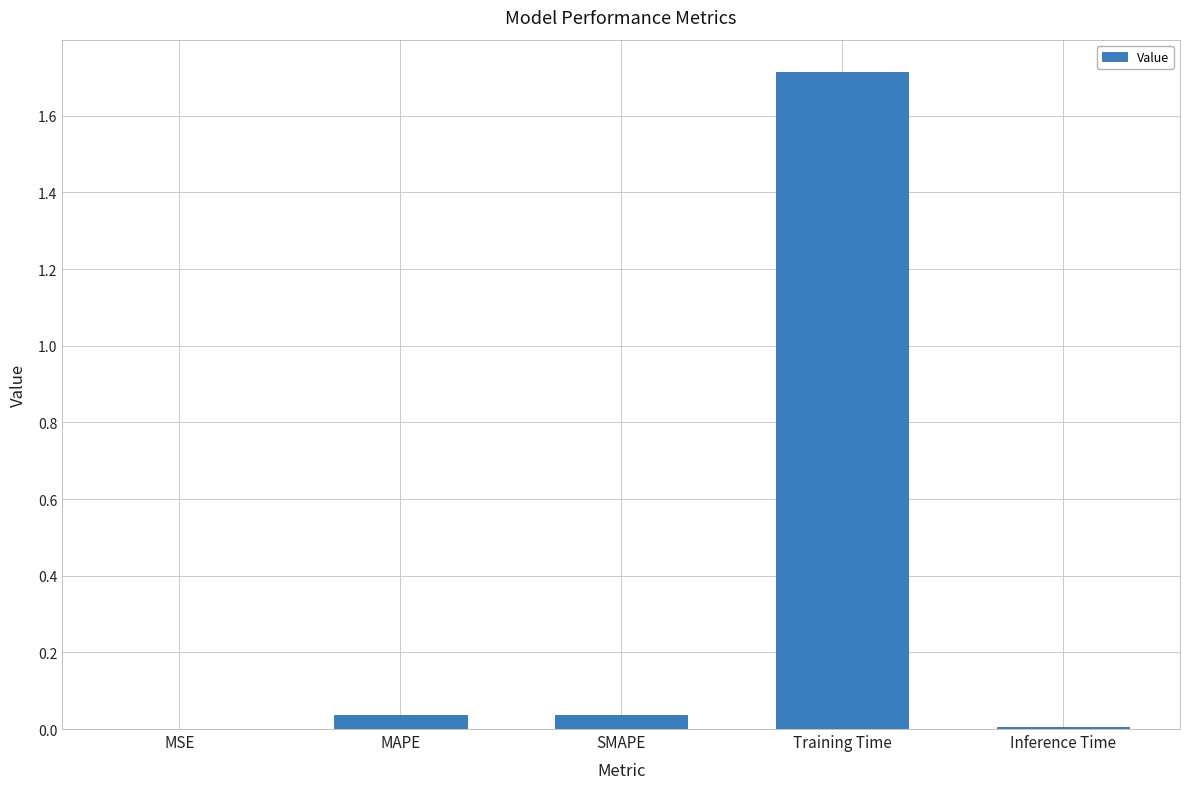

The chart shows a value of 0.0 at SMAPE. True or false?

True